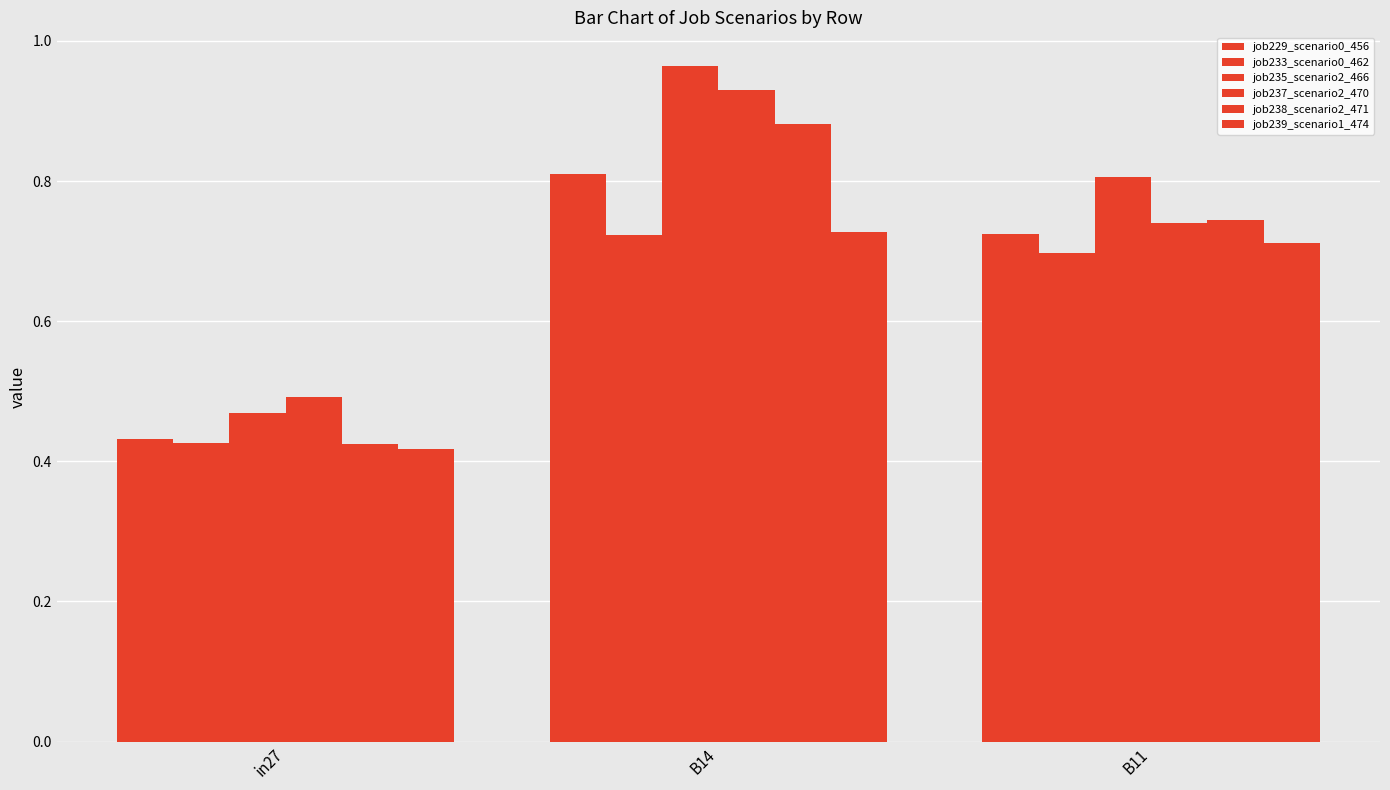

How many groups of bars are there?

3